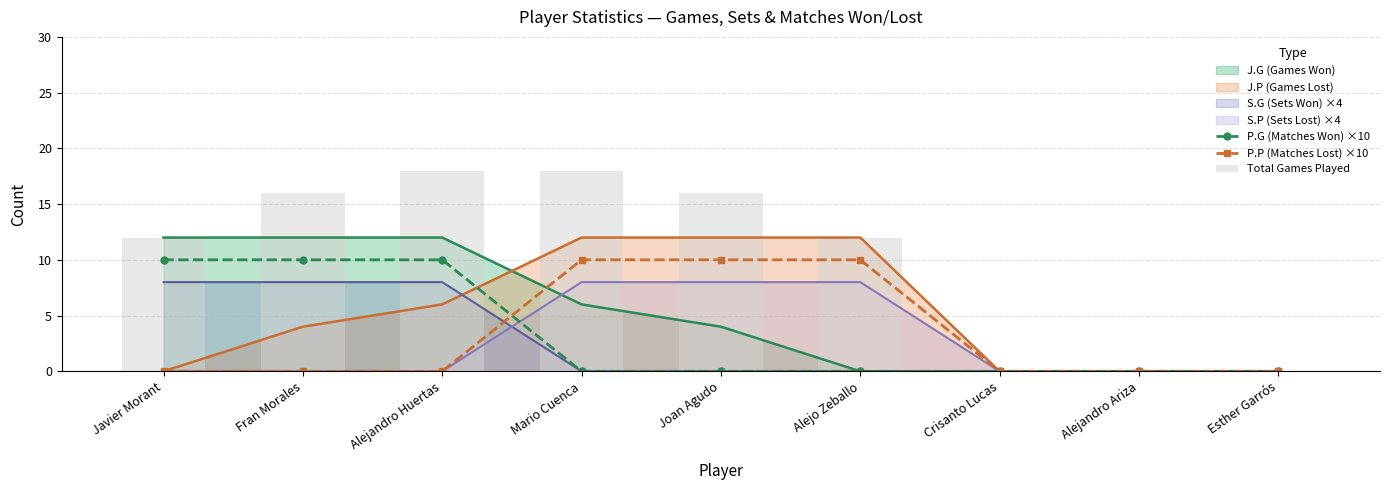

The P.G (Matches Won) ×10 series shows 4 at Alejo Zeballo. True or false?

False